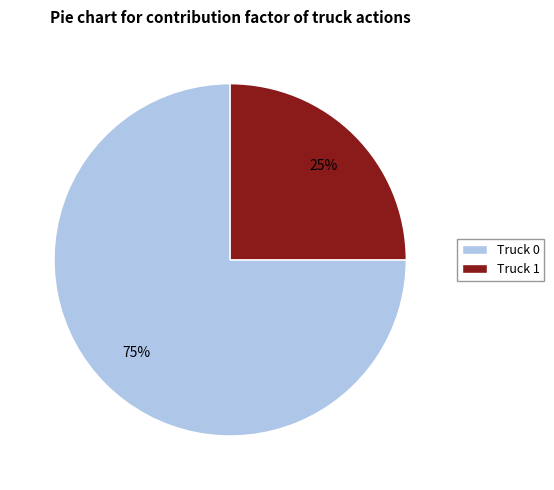

Which has a higher value, Truck 0 or Truck 1?

Truck 0